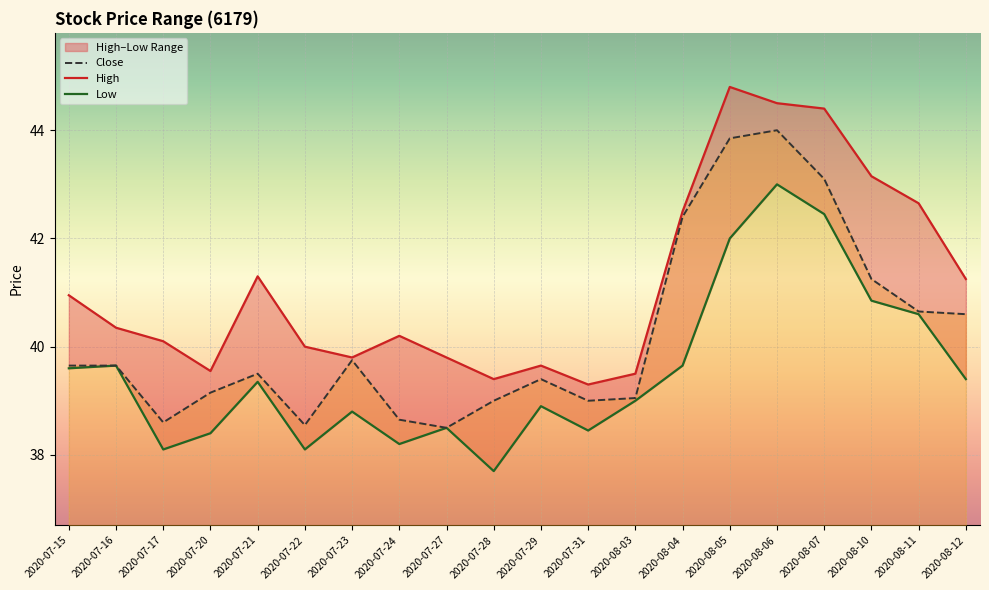

At which label is Low closest to 40?

2020-07-16